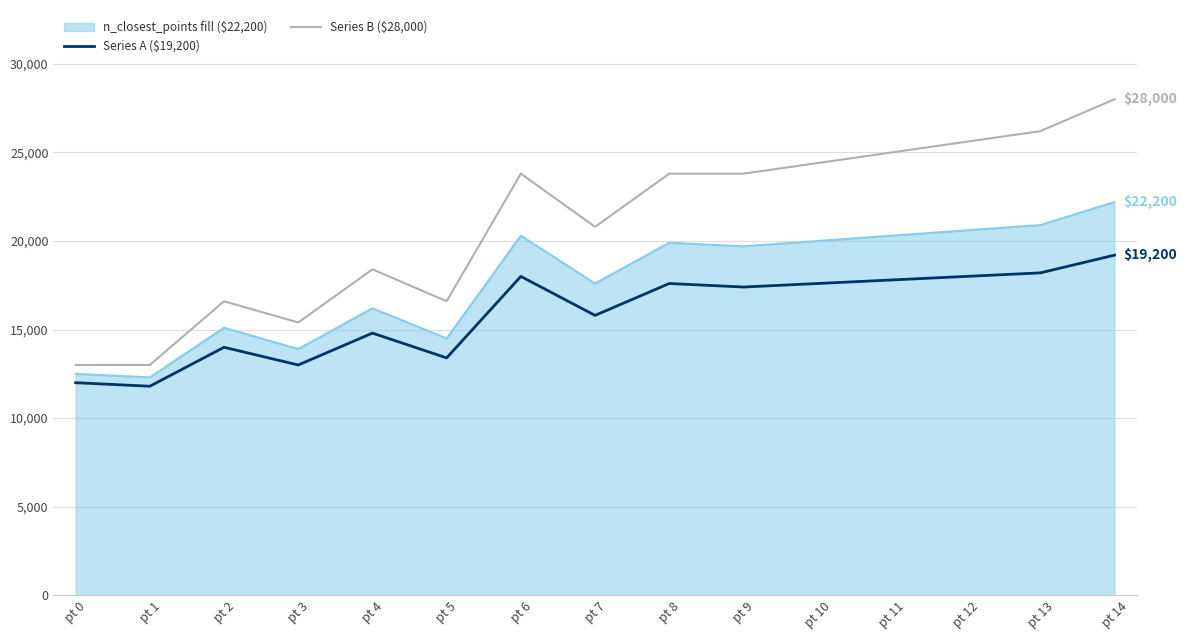

The value of Series B ($28,000) at pt 3 is 15400. True or false?

True